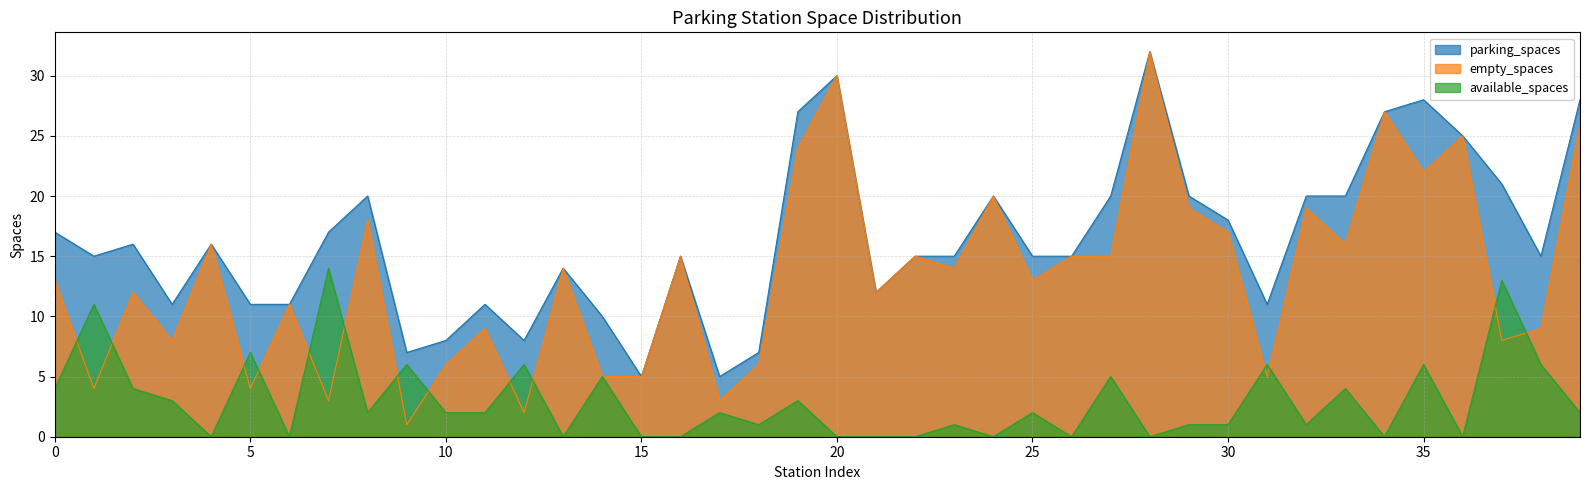

How many times do empty_spaces and available_spaces cross each other?

14